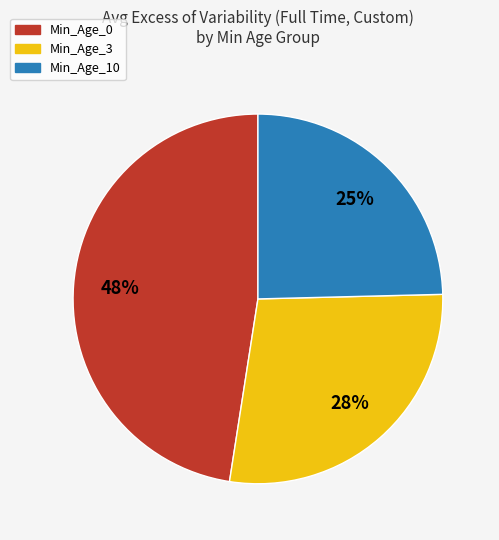

To the nearest percent, what is the difference between the Min_Age_10 and Min_Age_0 slice percentages?

23%